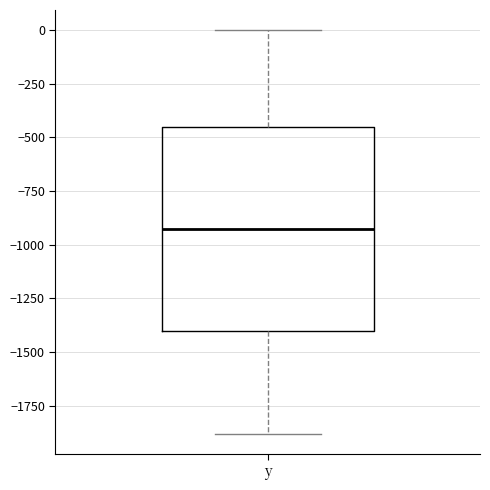

Transcribe this box plot: give where the median line is, the range the box spans, and where the two whiskers end, as read against the y-axis. The values are not printed on the chart, so give them approximately, as read against the axis.

median -950, box -1400 to -450, whiskers -1900 to 0